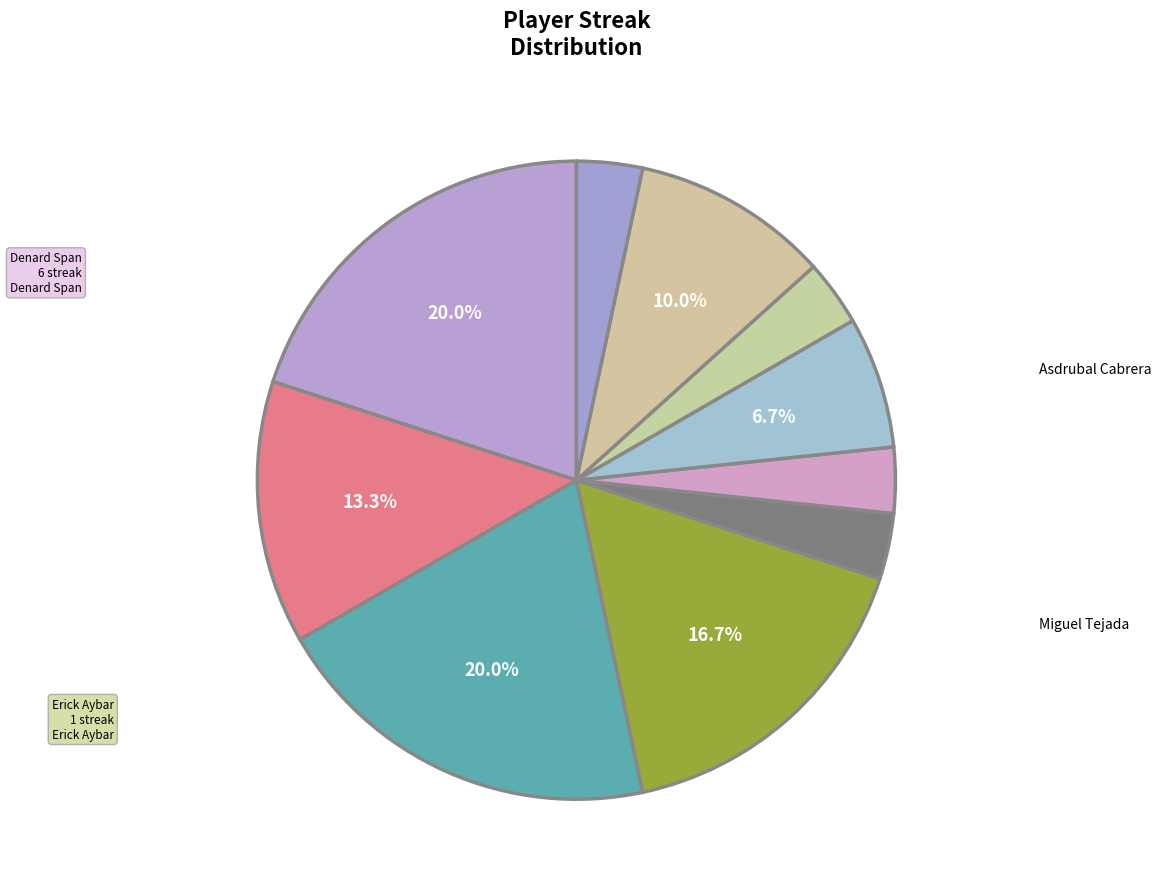

How many segments does this pie chart have?

10